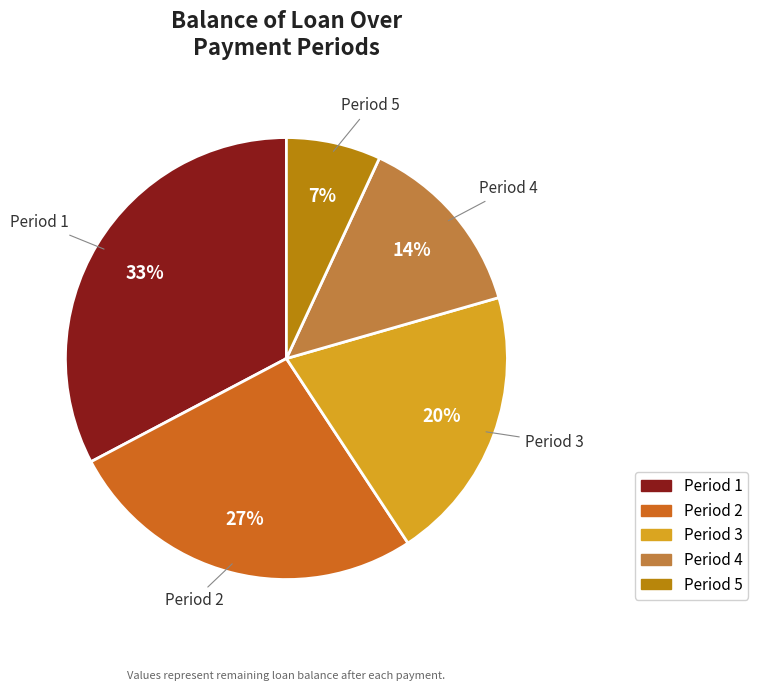

Does any single category account for the majority?

No